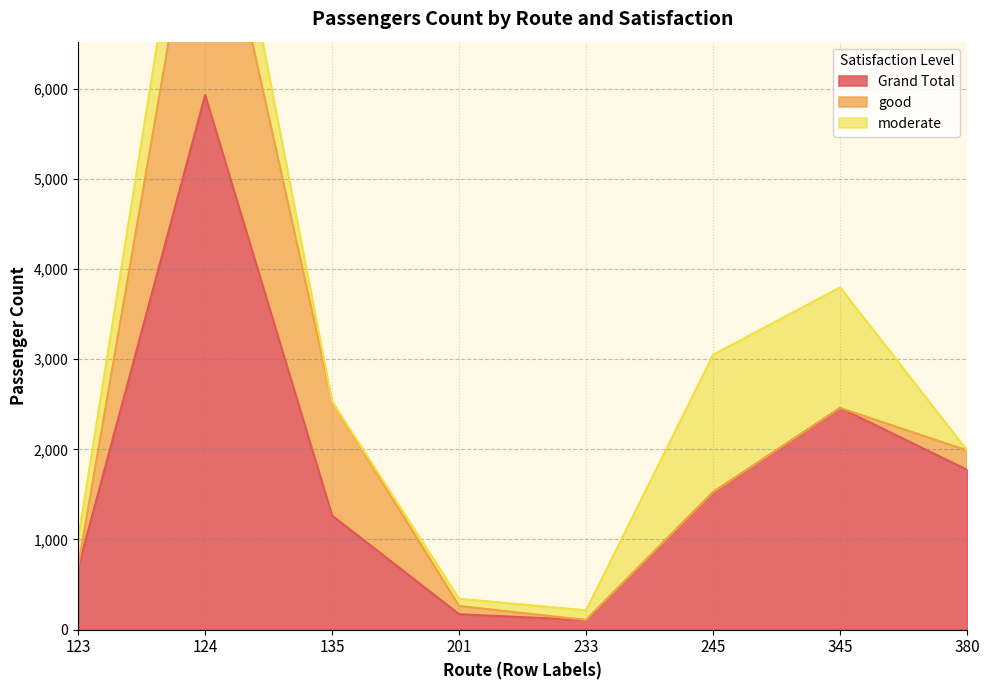

Which series changed the most between 135 and 345?

moderate